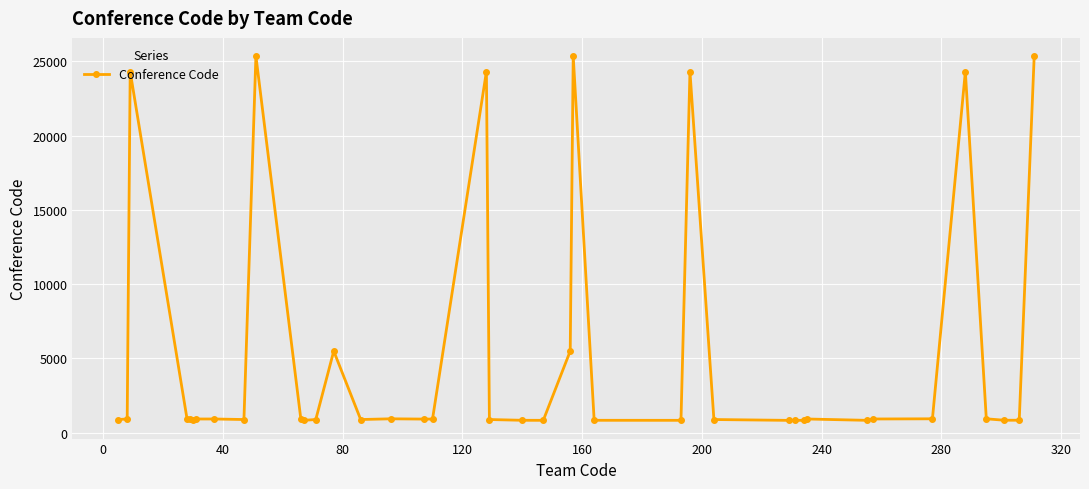

What is the difference between the maximum and minimum values?

24536